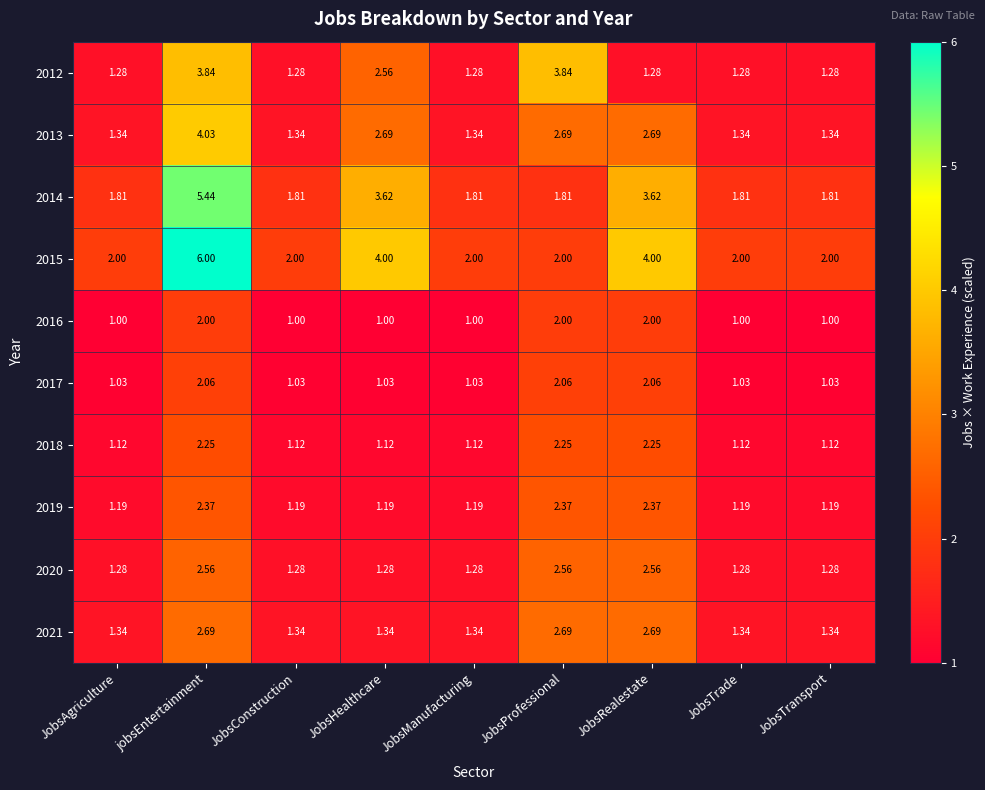

At which category is the sum across all series the highest?

jobsEntertainment